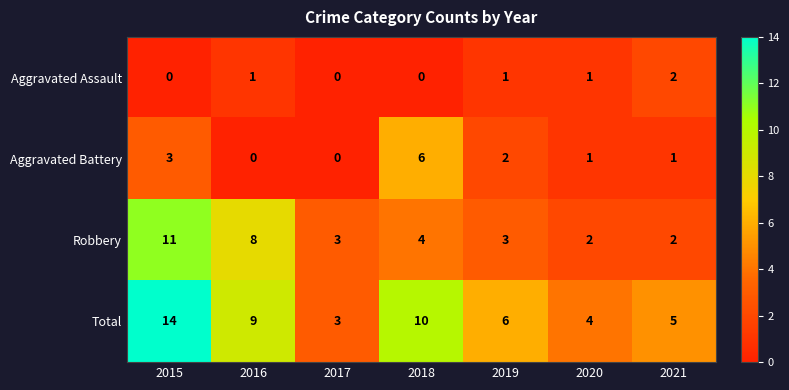

What is the total value across all series at 2019?

12